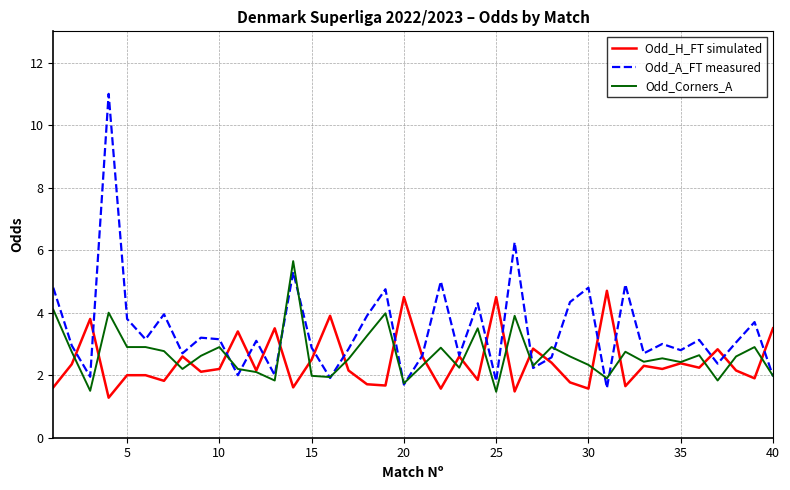

Which series has the largest range (max minus min)?

Odd_A_FT measured